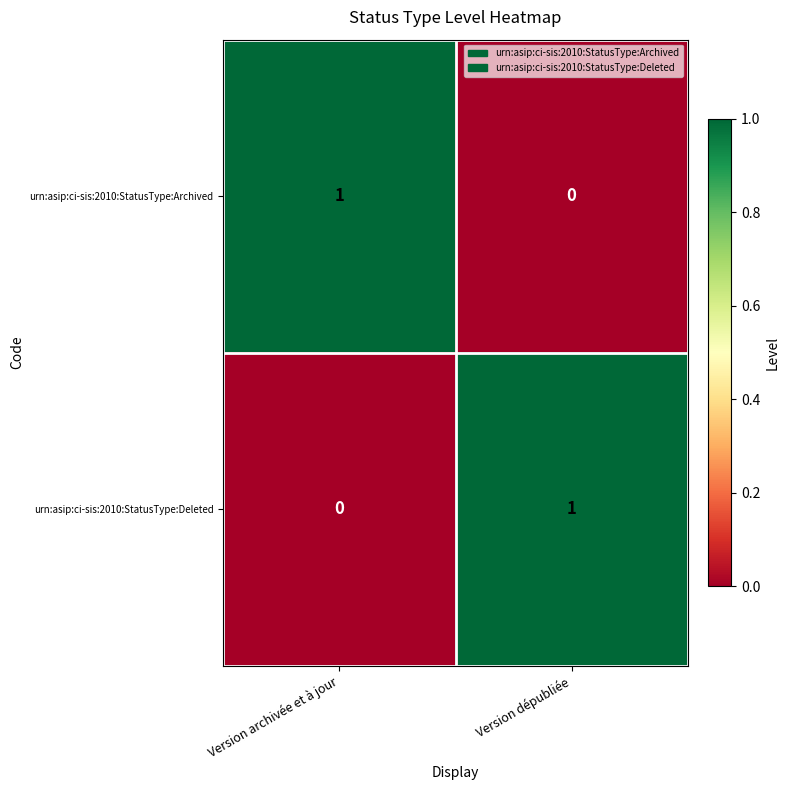

Reading left to right, what are all the values shown in this chart?

urn:asip:ci-sis:2010:StatusType:Archived: Version archivée et à jour=1	Version dépubliée=0
urn:asip:ci-sis:2010:StatusType:Deleted: Version archivée et à jour=0	Version dépubliée=1